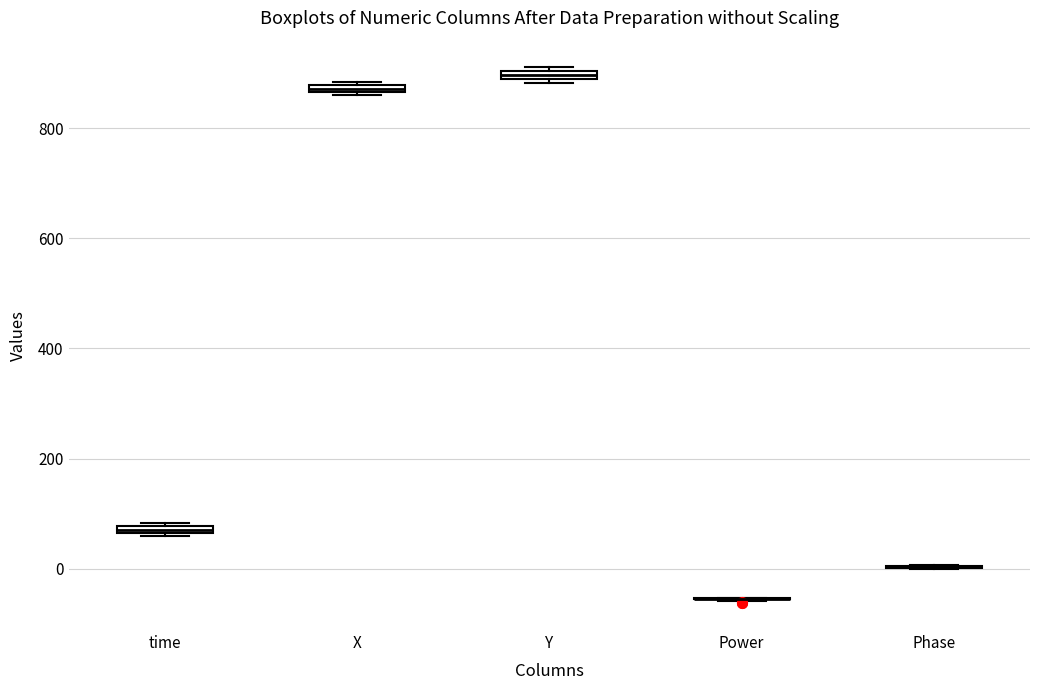

Where is the lower edge of the box for time on the y-axis? The values are not printed on the chart, so give them approximately, as read against the axis.

60